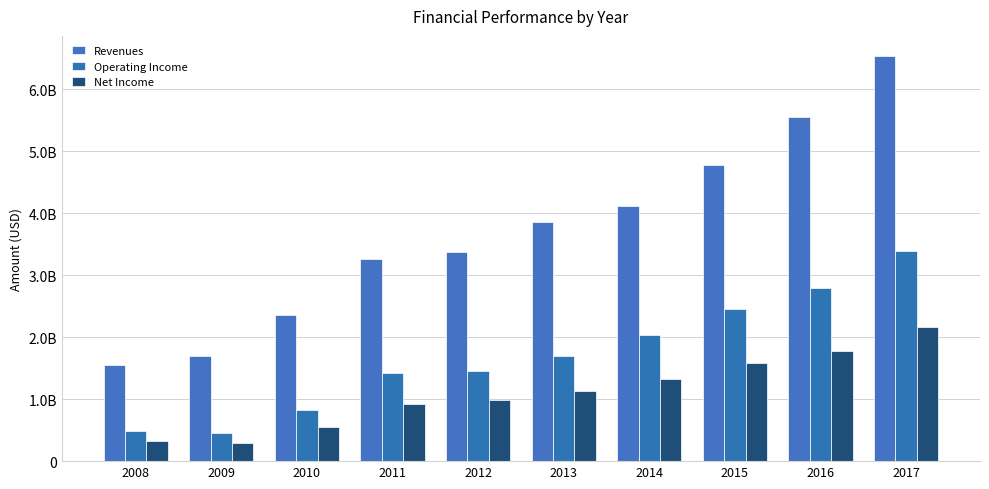

Reading left to right, transcribe all the data shown in this chart.

Revenues: 1544747101.2	1695753230.4	2352090755.2	3267043644.1	3375277575.1	3858058874.4	4108886661.7	4777082601.1	5546465423.6	6532229152.2
Operating Income: 488624550.2	451762921.5	828869789.8	1418727701.1	1456144122.1	1693234411.5	2033749269.2	2460849976.0	2799704320.5	3387472087.5
Net Income: 328723510.6	297516151.9	547085411.5	924422753.3	981785552.3	1138080598.0	1324976196.4	1585520051.1	1778833273.0	2164161084.2